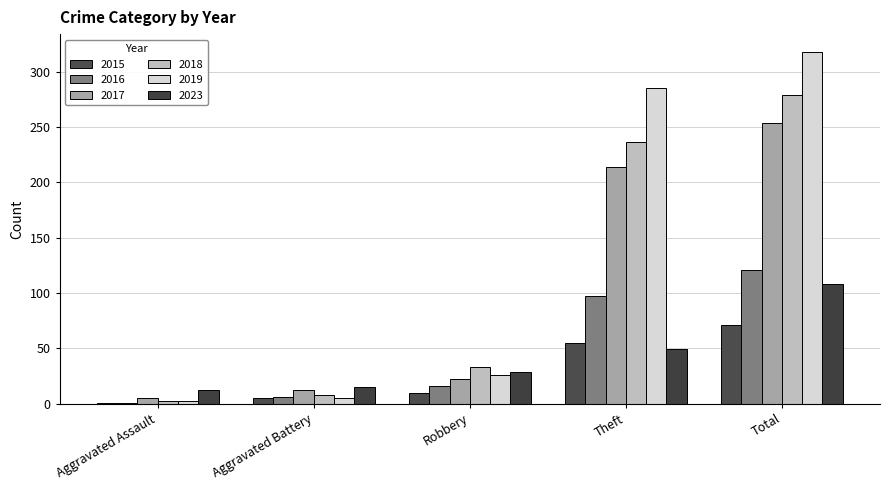

The value of 2016 at Aggravated Assault is 2. True or false?

False